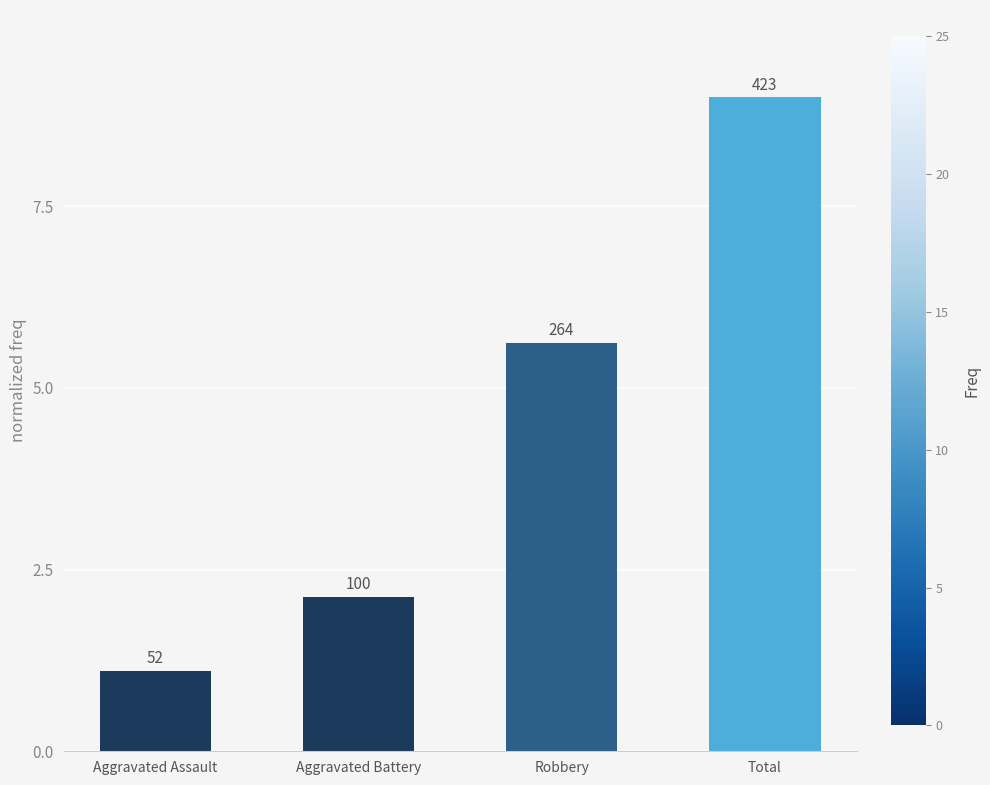

What is the maximum value shown in the chart?

9.0